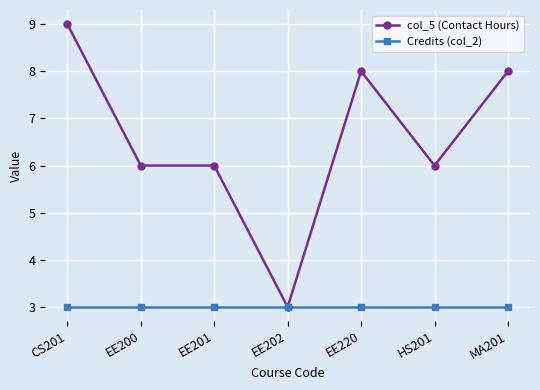

What is the sum of all col_5 (Contact Hours) values?

46